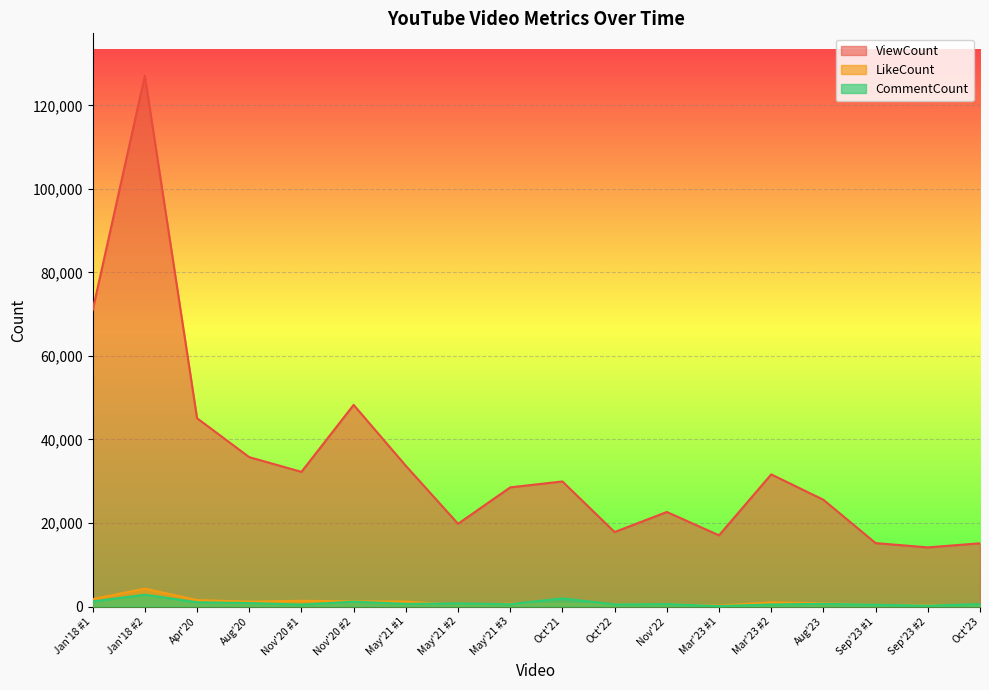

The value of CommentCount at Nov'20 #1 is 472. True or false?

True